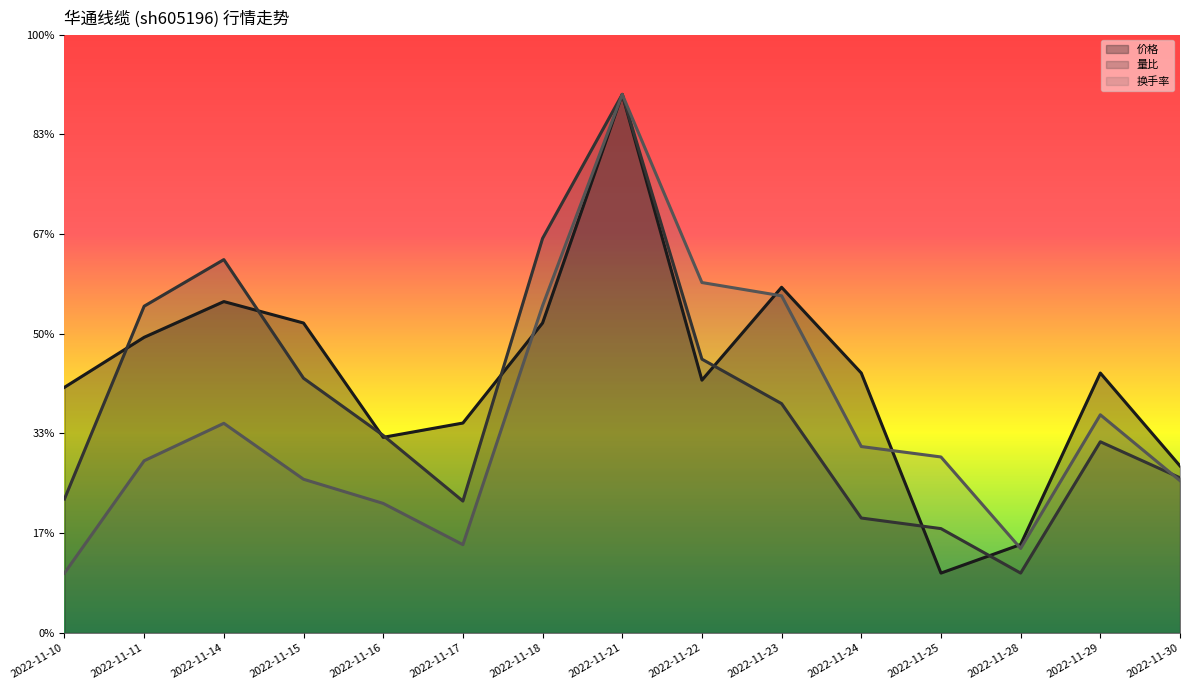

How many lines are shown in the chart?

3